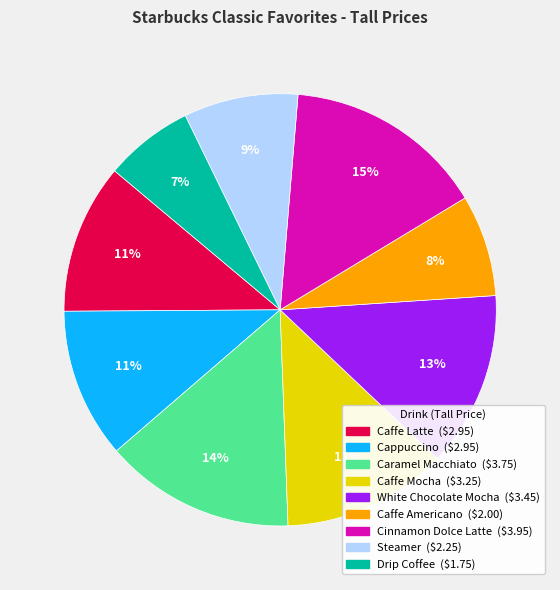

True or false: Caffe Americano accounts for 8% of the total.

True